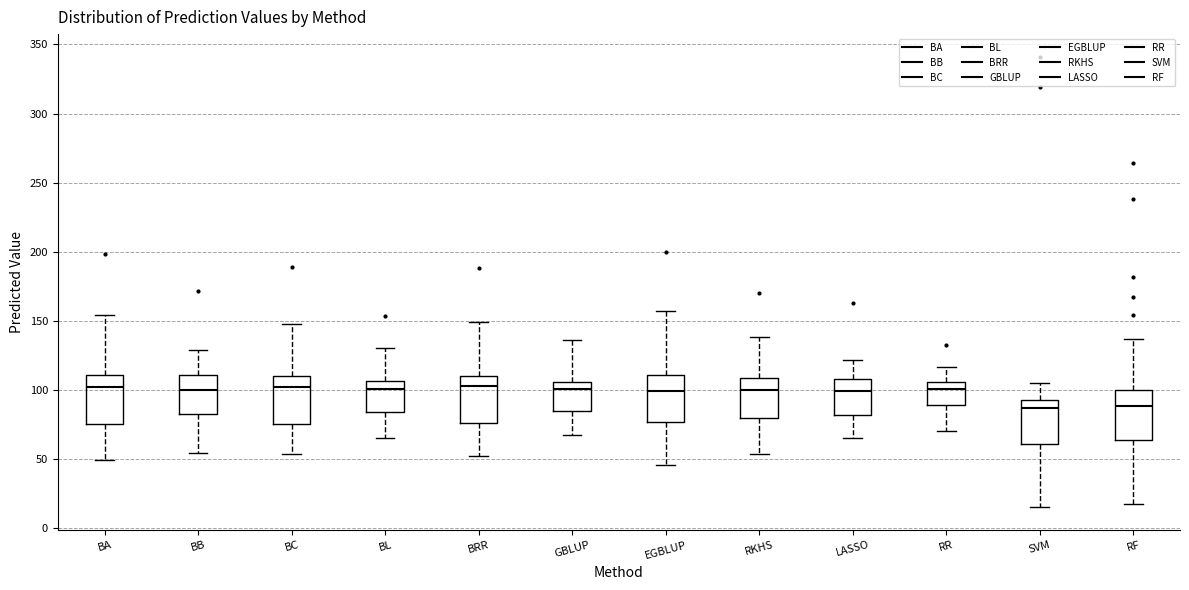

Reading left to right, transcribe this box plot: for each box, give where its median line is, the range the box spans, and where its two whiskers end, as read against the y-axis. The values are not printed on the chart, so give them approximately, as read against the axis.

BA: median 100, box 75 to 110, whiskers 50 to 155
BB: median 100, box 85 to 110, whiskers 55 to 130
BC: median 100, box 75 to 110, whiskers 55 to 150
BL: median 100, box 85 to 105, whiskers 65 to 130
BRR: median 105, box 75 to 110, whiskers 50 to 150
GBLUP: median 100, box 85 to 105, whiskers 65 to 135
EGBLUP: median 100, box 75 to 110, whiskers 45 to 155
RKHS: median 100, box 80 to 110, whiskers 55 to 140
LASSO: median 100, box 80 to 110, whiskers 65 to 120
RR: median 100, box 90 to 105, whiskers 70 to 115
SVM: median 85, box 60 to 95, whiskers 15 to 105
RF: median 90, box 65 to 100, whiskers 15 to 135